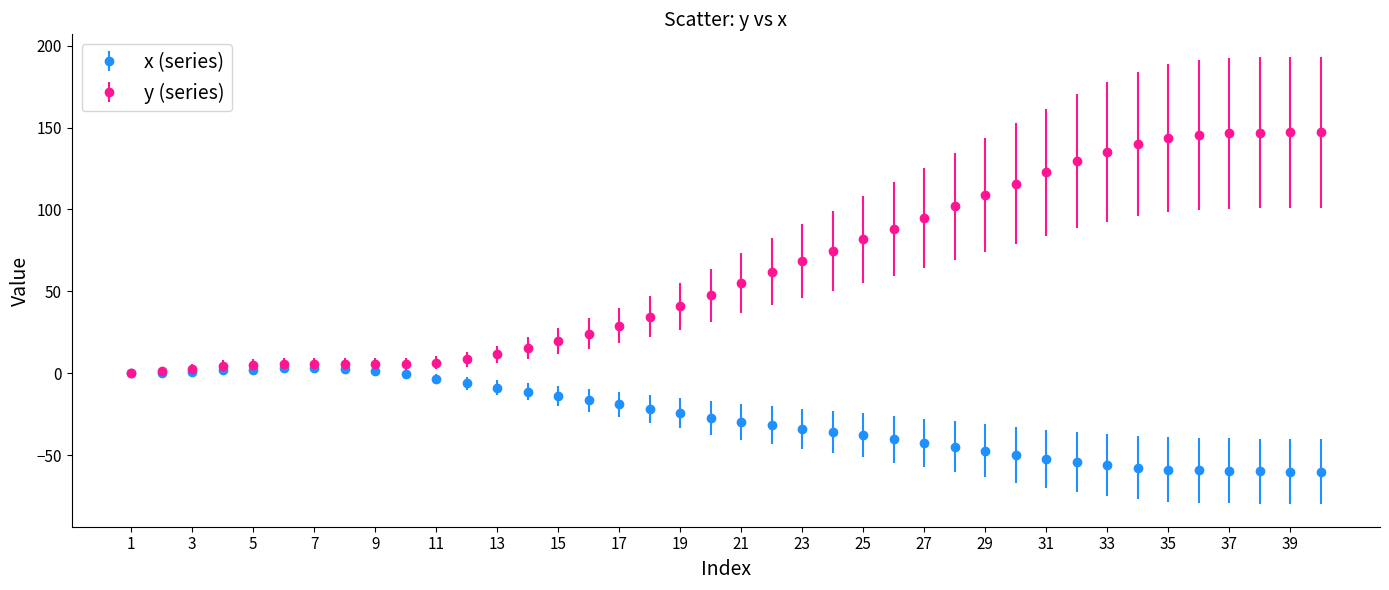

Which series has the widest spread of values?

y (series)